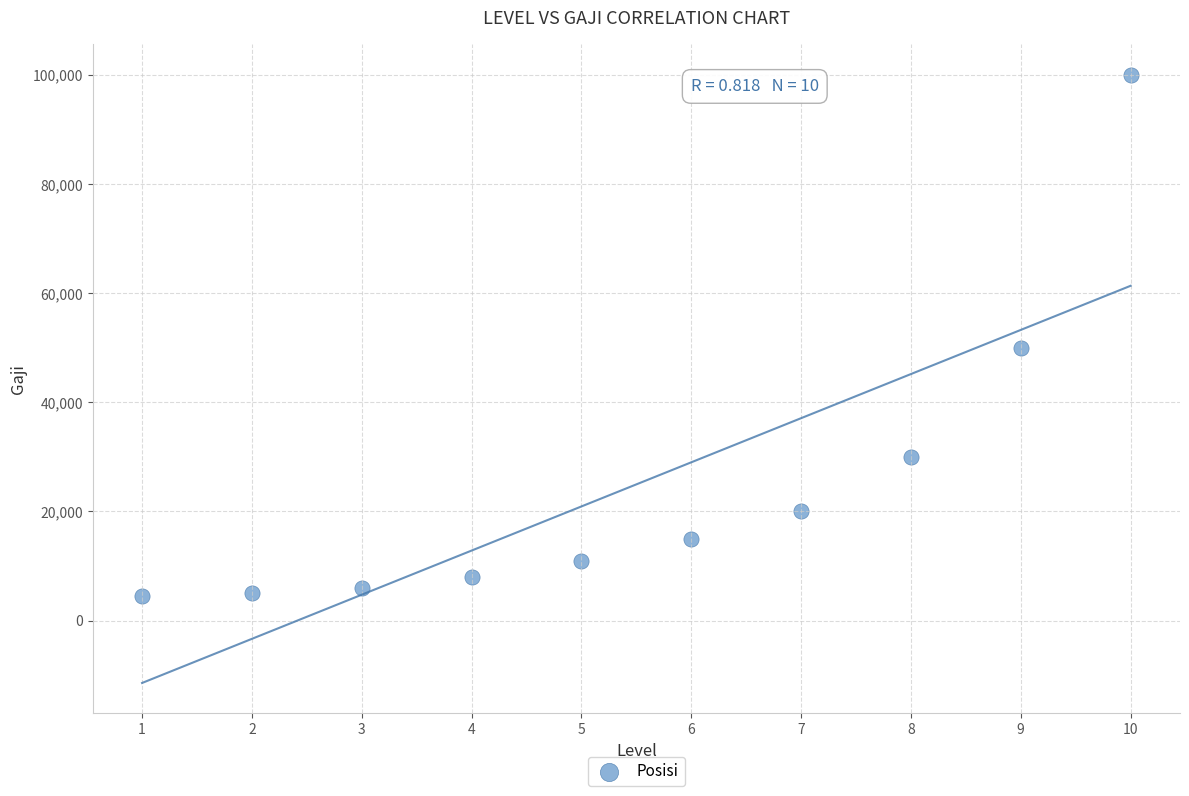

What Y value in the scatter plot is closest to 52250?

50000